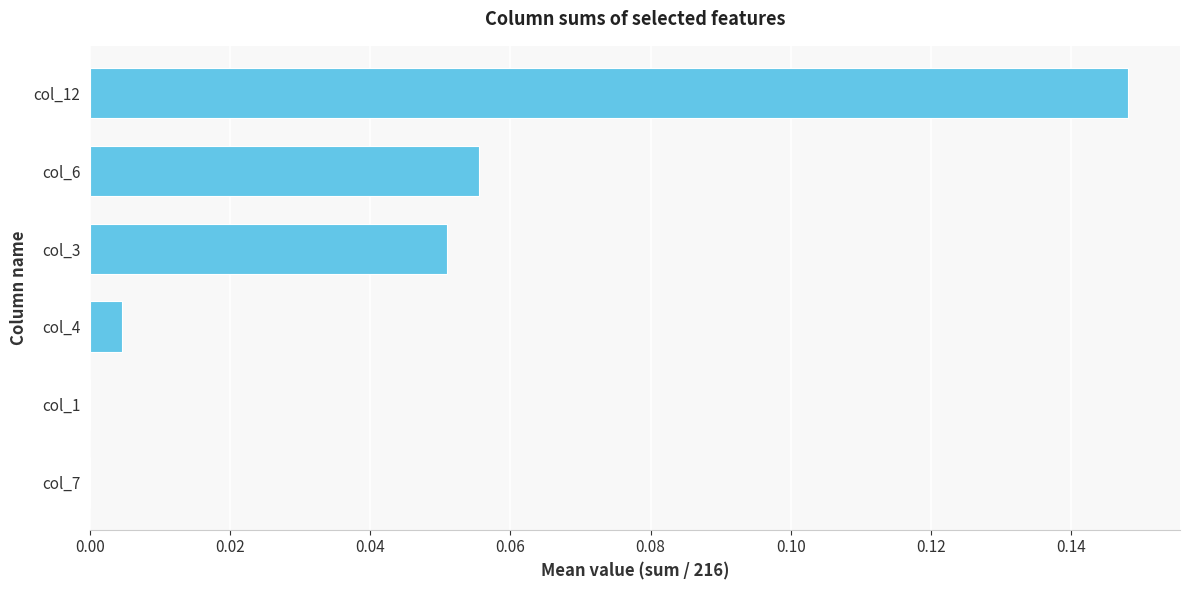

Which has a higher value, col_3 or col_1?

col_3